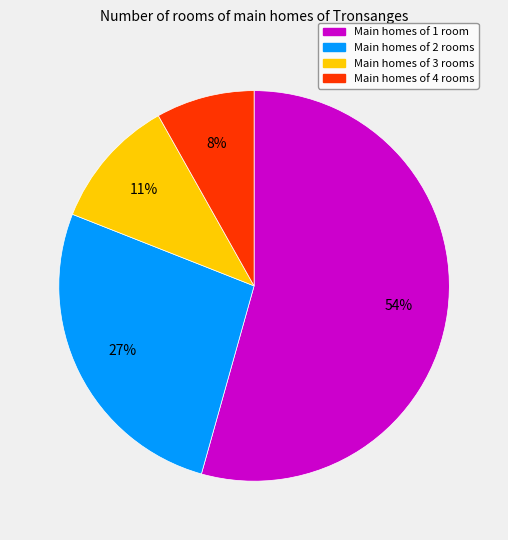

Does any single category account for the majority?

Yes